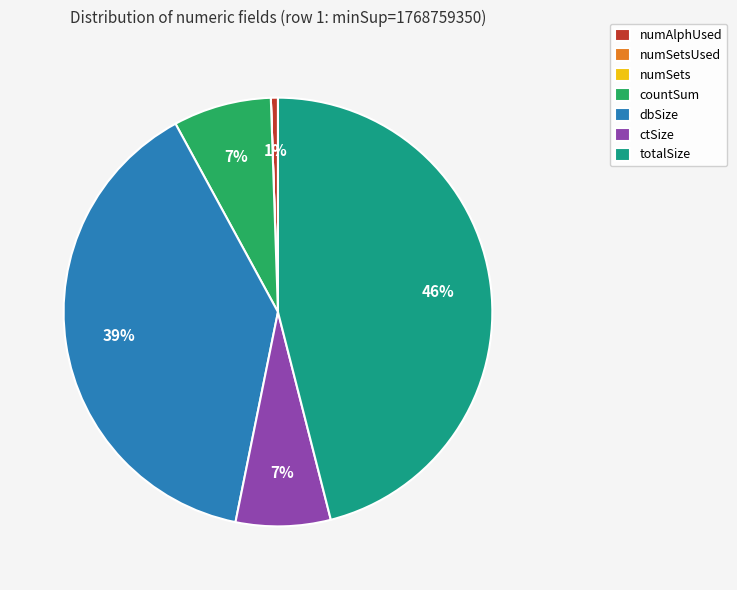

Do dbSize and ctSize together represent more than half of the pie?

No